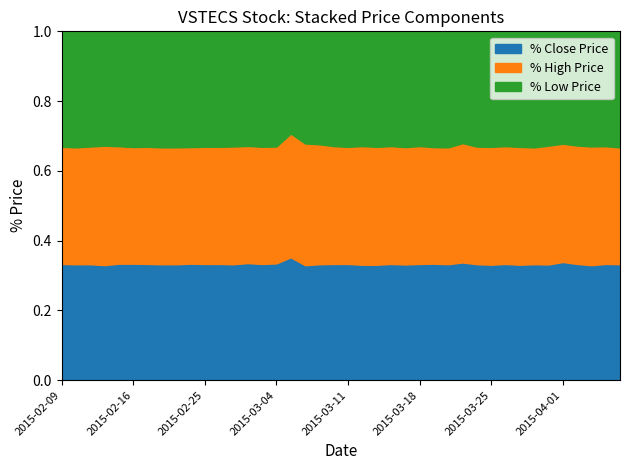

True or false: close and high cross at least once.

False